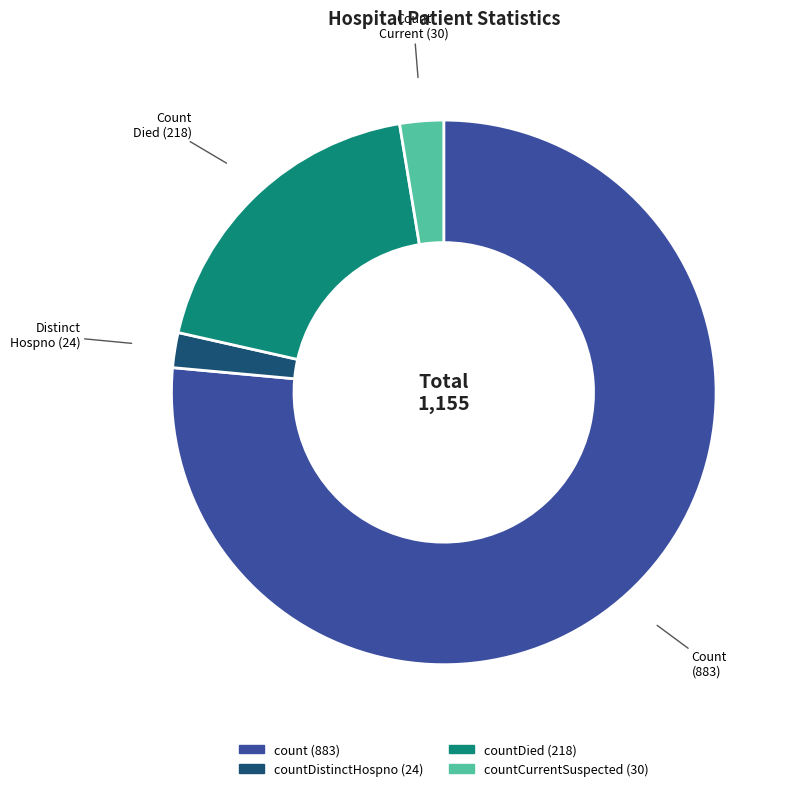

Does any single category account for the majority?

Yes